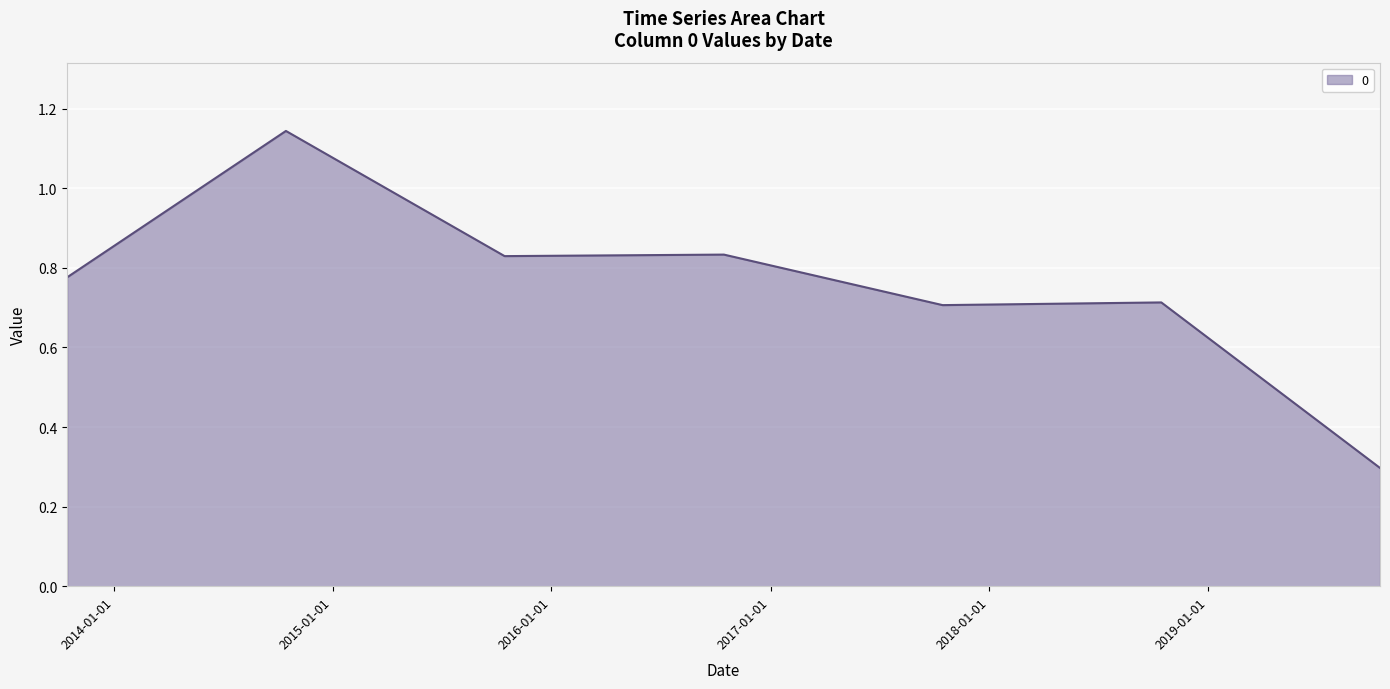

What is the difference between the maximum and second lowest values?

0.4